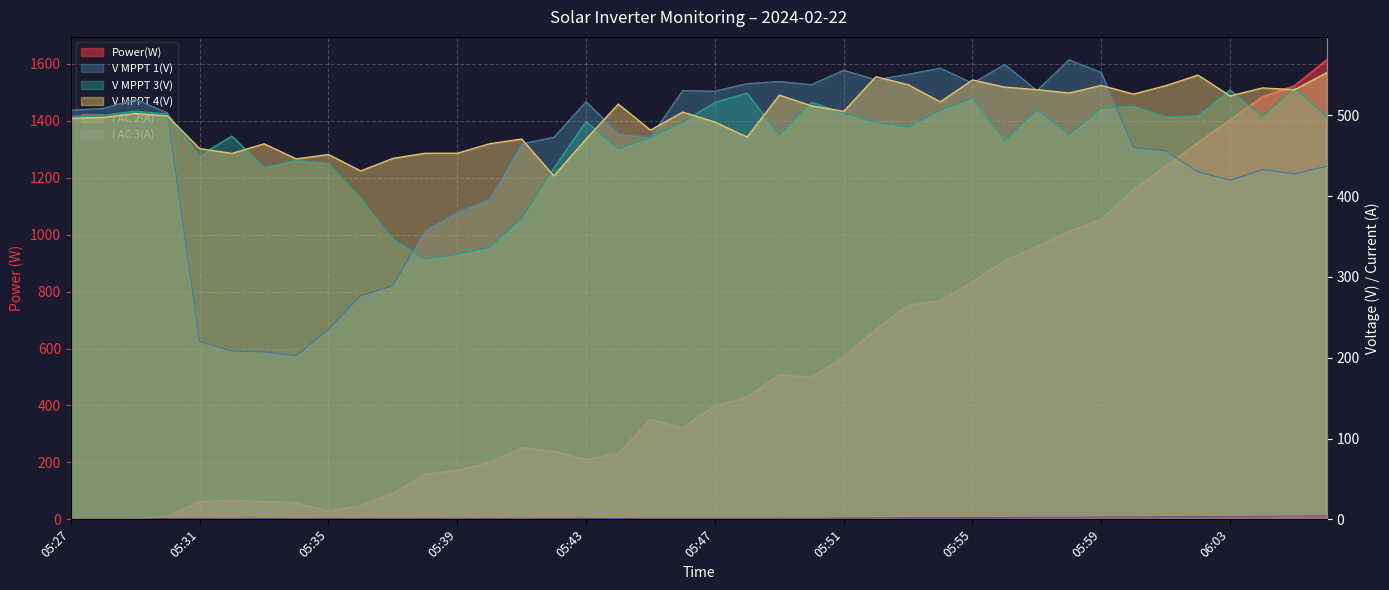

What is the sum of the V MPPT 3(V) values at 05:54 and 06:05?

1039.9